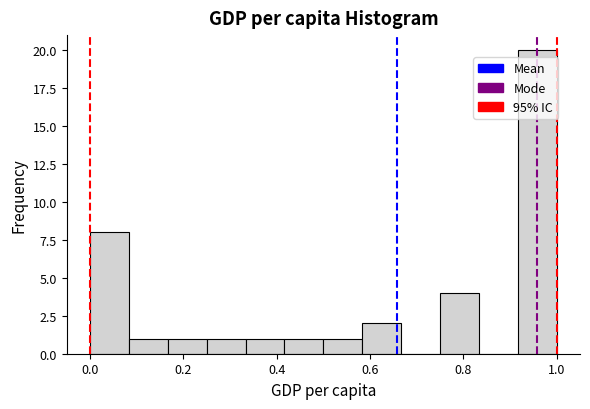

Which range on the x-axis has the tallest bar?

0.92 to 1.00